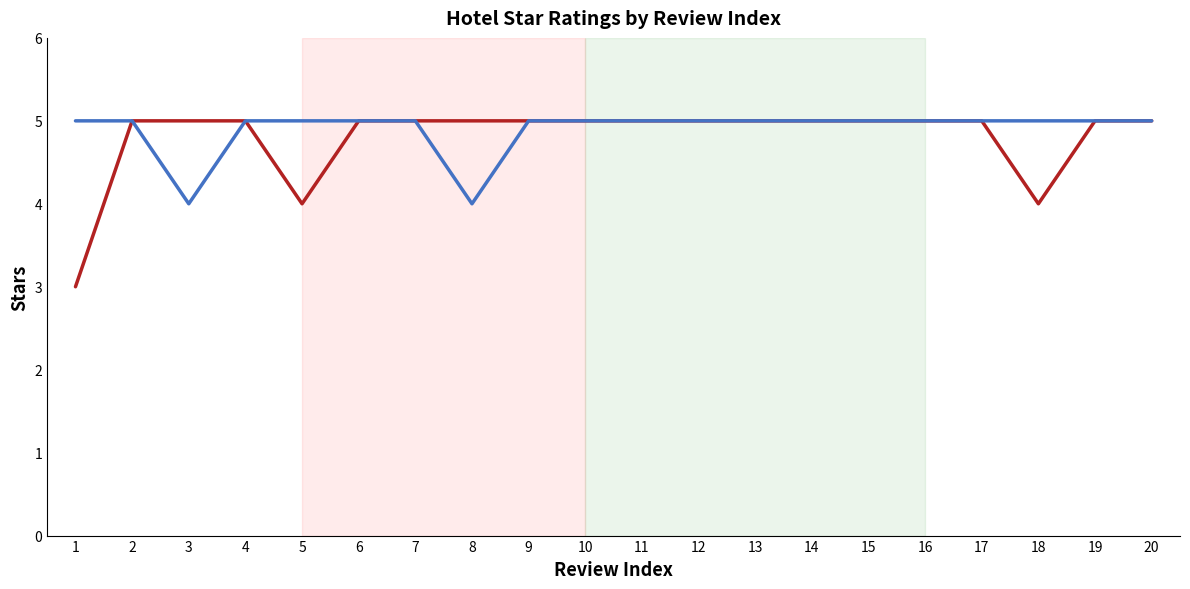

Reading right to left, what are all the values shown in this chart?

BALQUISSE Heritage Hotel: 5	5	4	5	5	5	5	5	5	5	5	5	5	5	5	4	5	5	5	3
Plataran Menjangan: 5	5	5	5	5	5	5	5	5	5	5	5	4	5	5	5	5	4	5	5